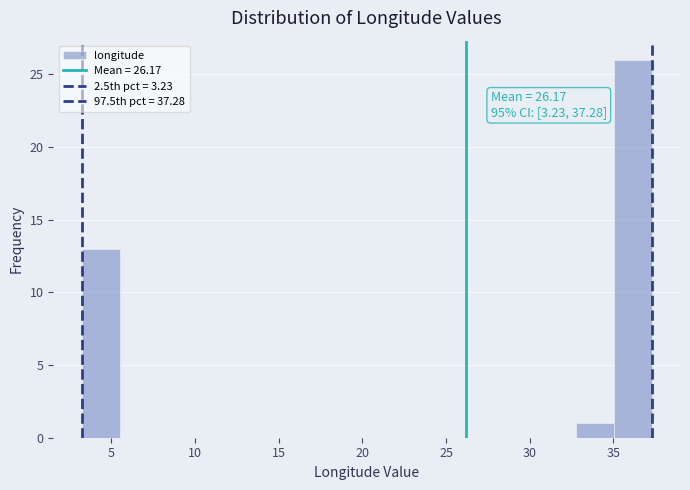

Which range on the x-axis has the tallest bar?

35.0 to 37.5